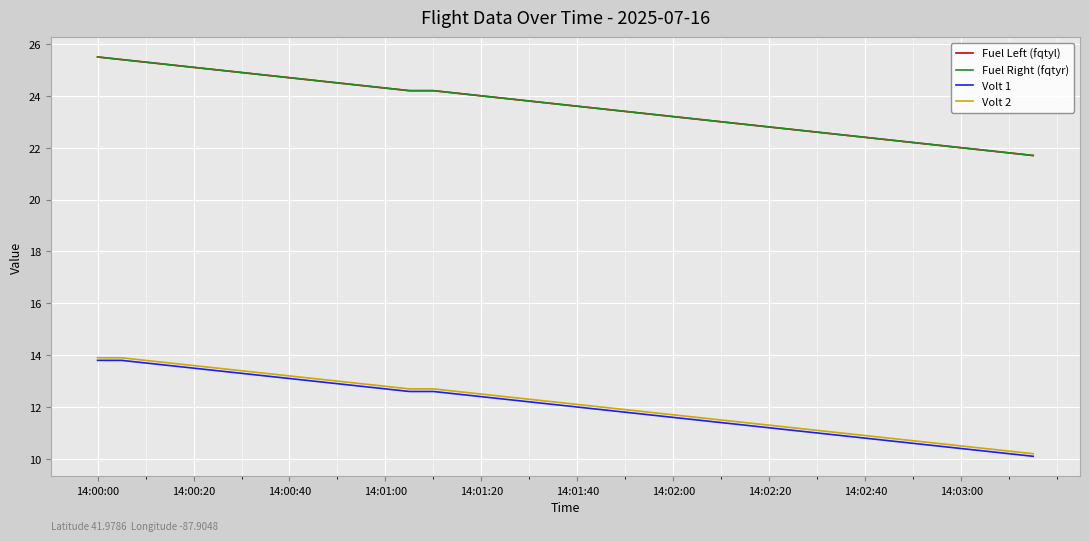

True or false: Volt 1 and Fuel Left (fqtyl) intersect in this chart.

False